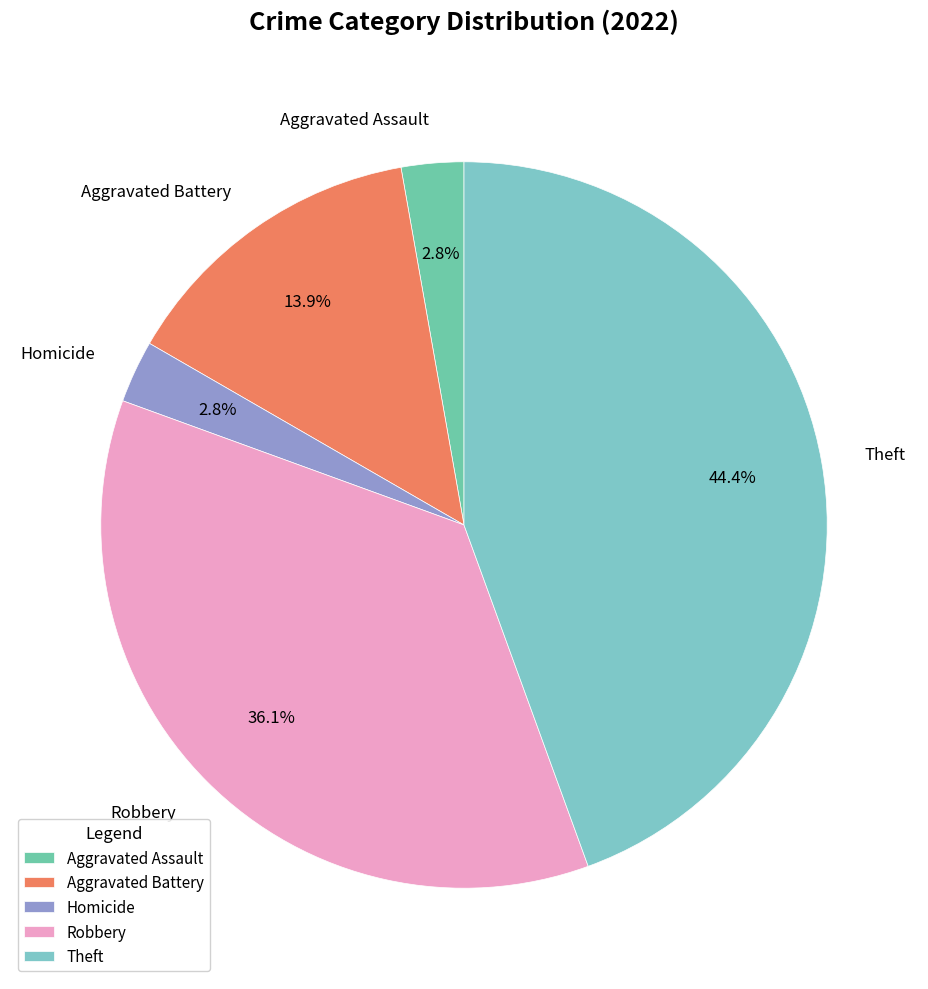

Which has a higher value, Aggravated Assault or Aggravated Battery?

Aggravated Battery